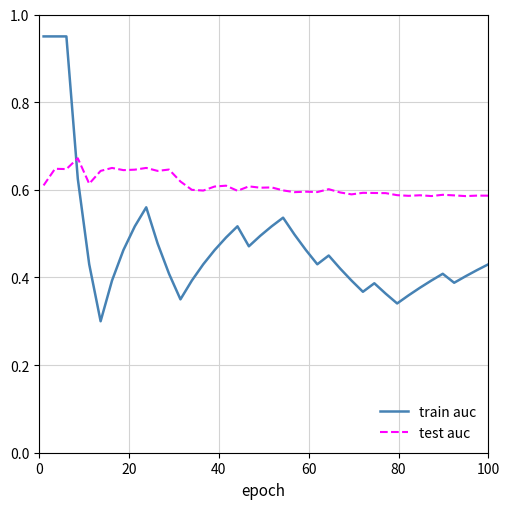

List the series in order of their peak value, highest first.

train auc, test auc